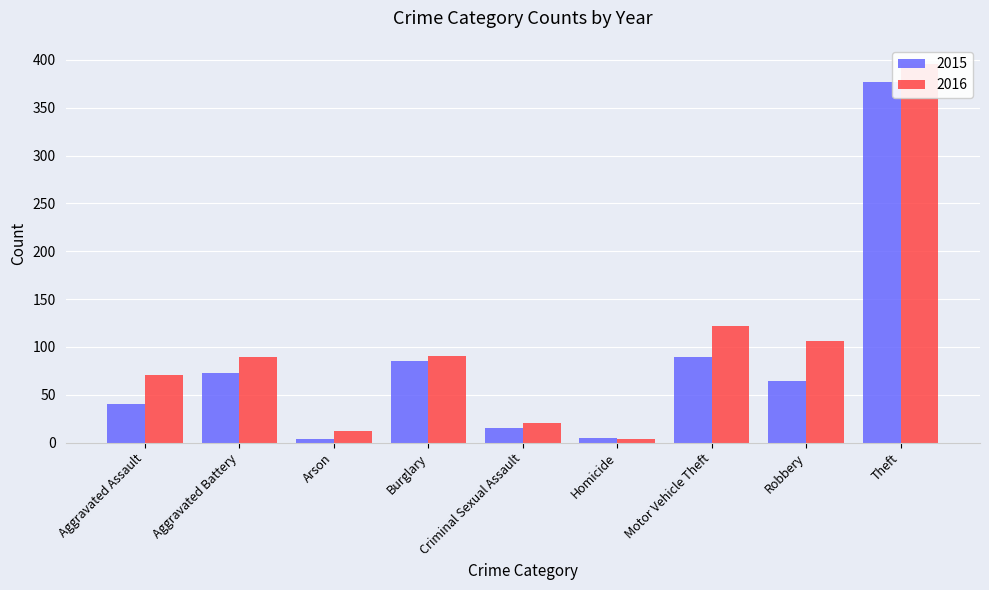

How many groups of bars are there?

9